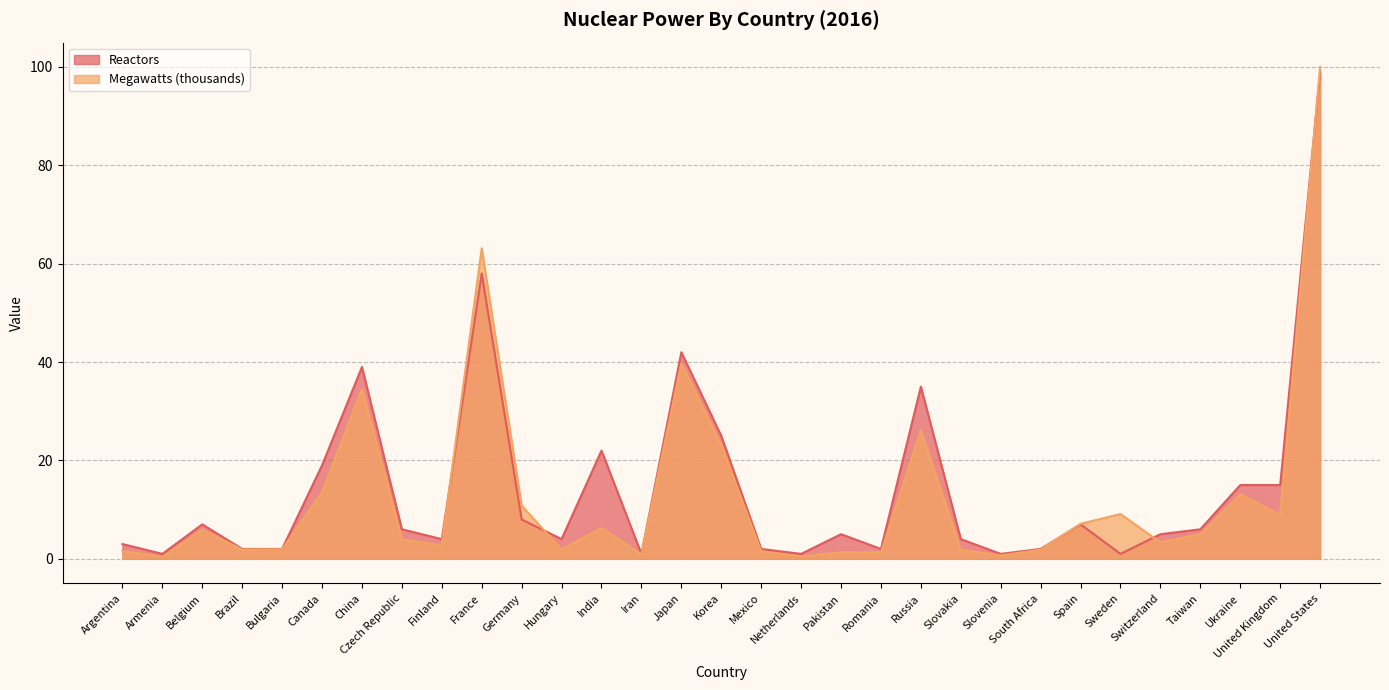

Rank the series by their average value, from highest to lowest.

Reactors, Megawatts (thousands)